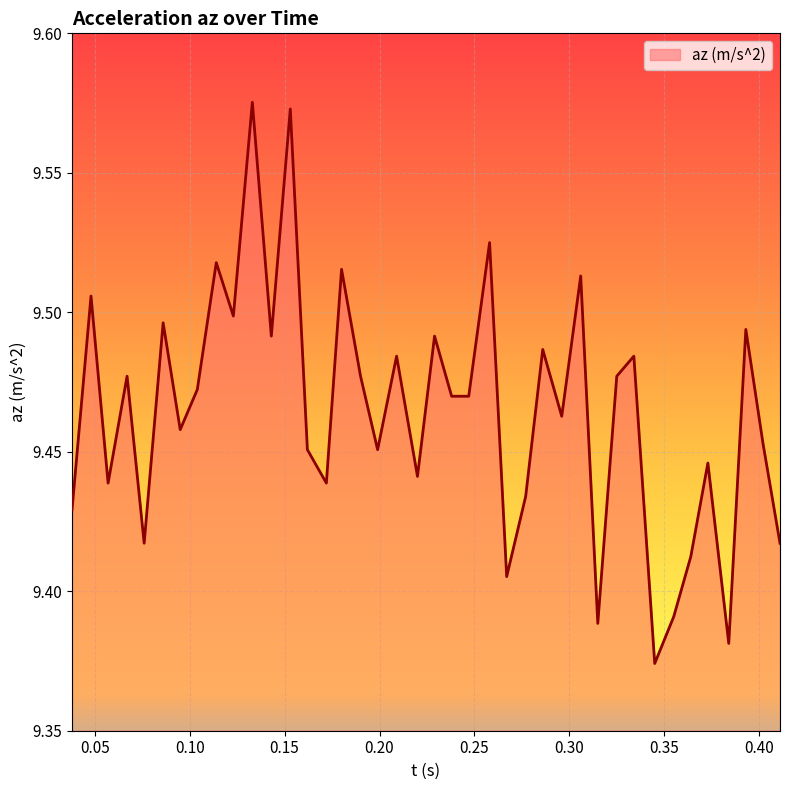

Does the chart display data point markers on the line(s)?

No